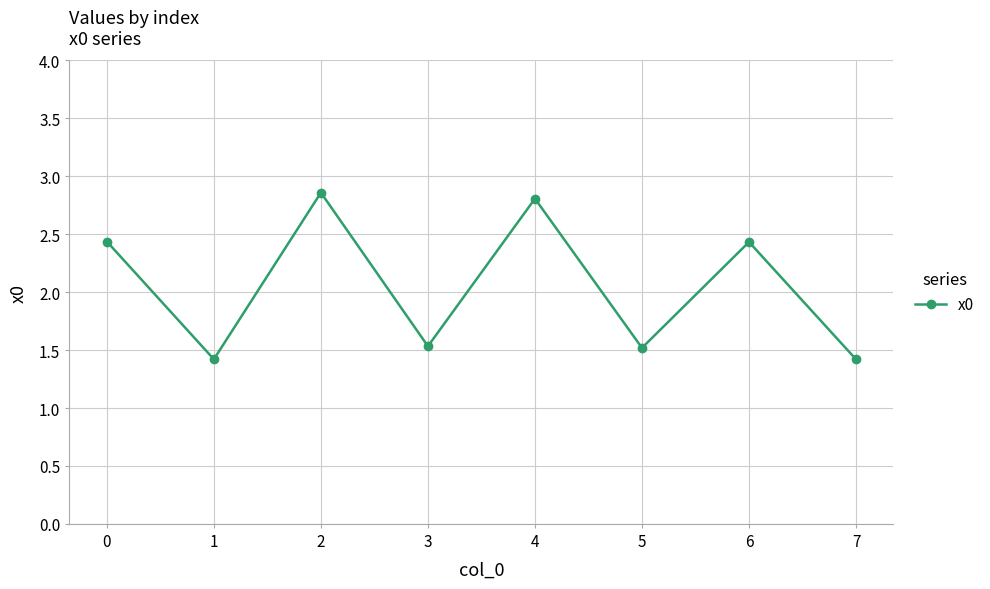

What is the minimum value shown in the chart?

1.4